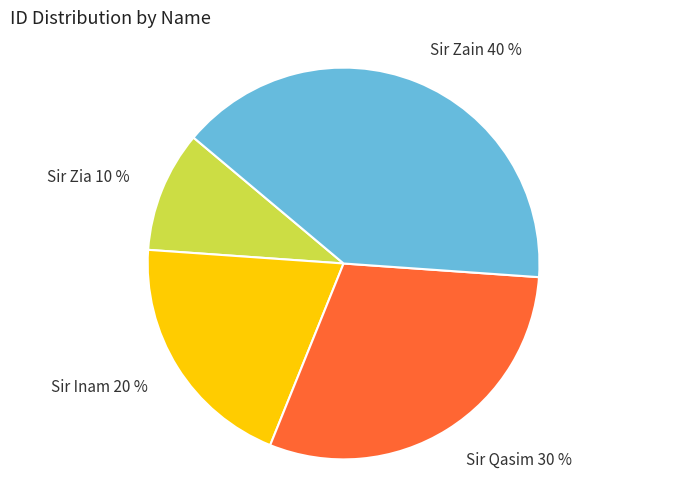

What is the largest slice in the pie chart?

Sir Zain